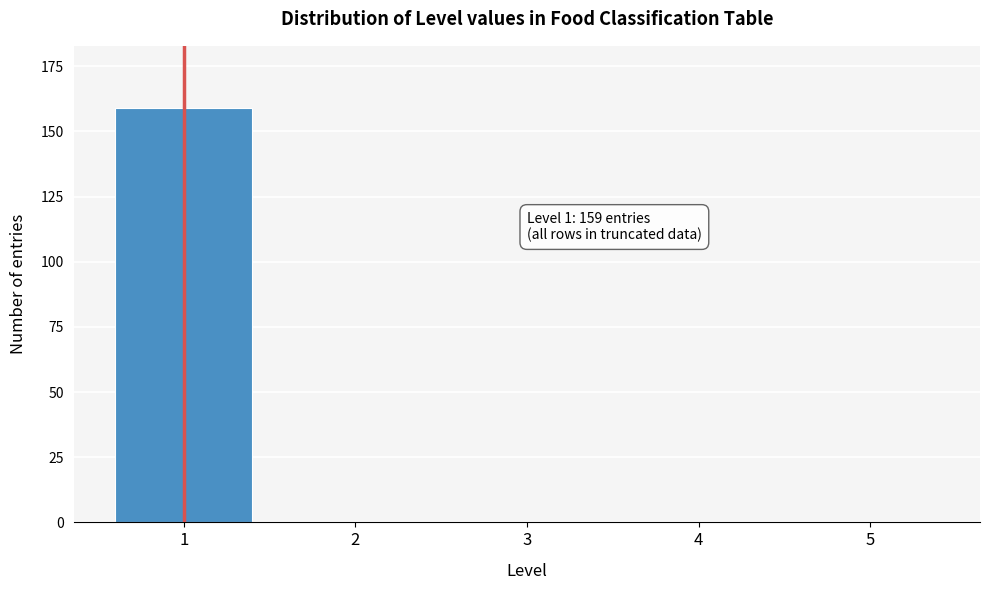

Reading left to right, transcribe all the data shown in this chart.

1=159	2=0	3=0	4=0	5=0